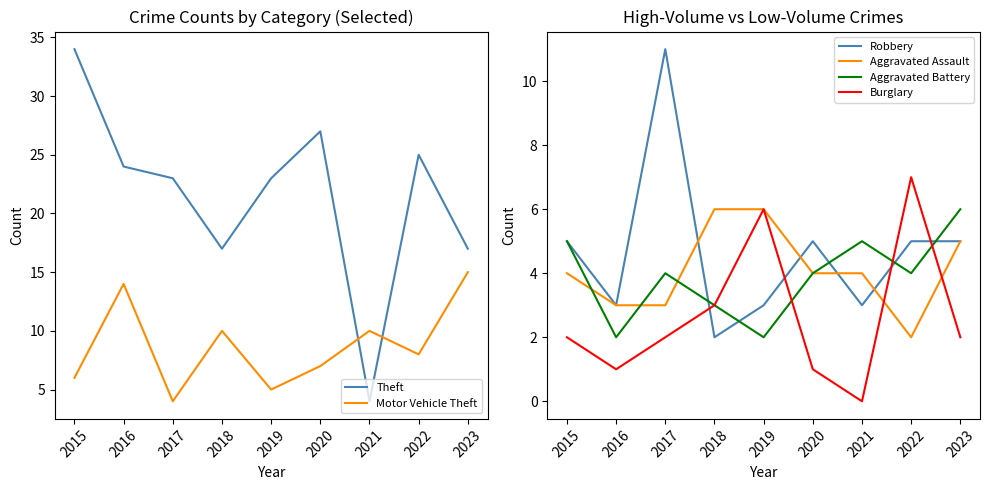

The value of Aggravated Battery at 2020 is 1. True or false?

False